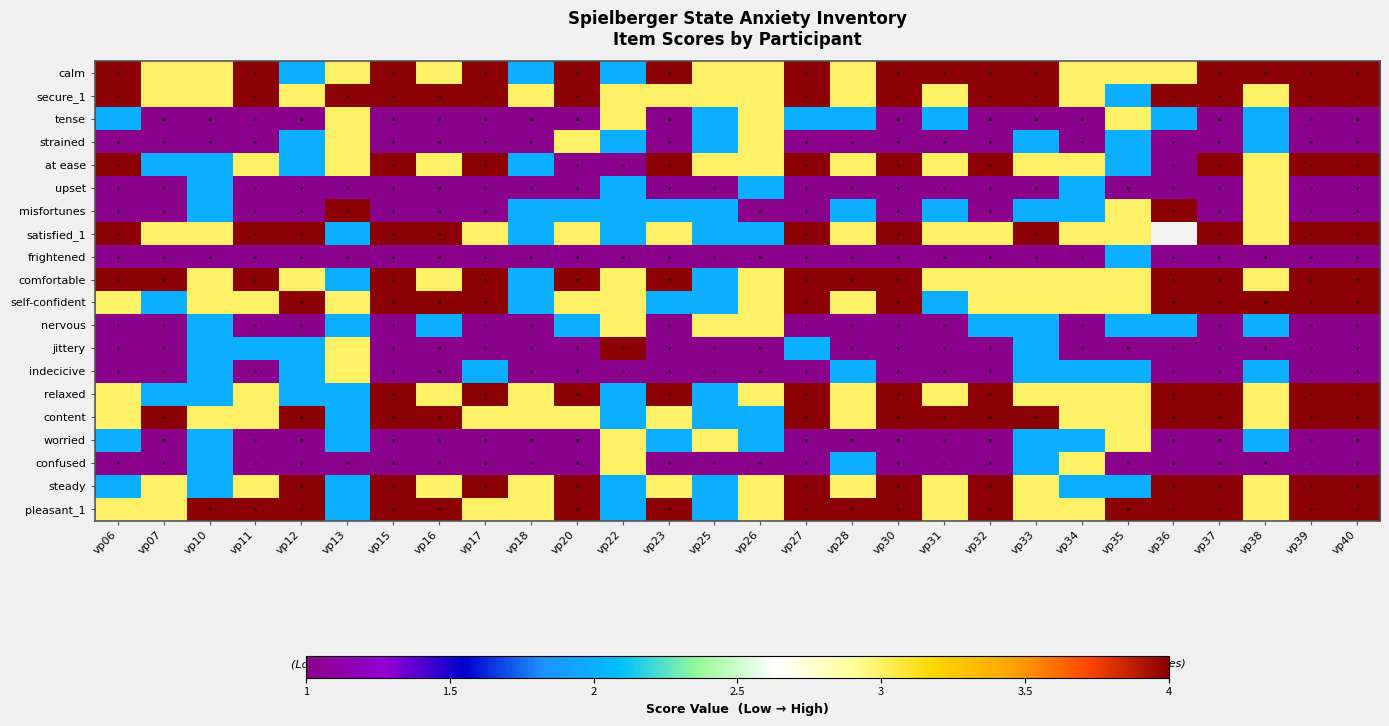

Is it true that nervous equals 1.0 at vp40?

True